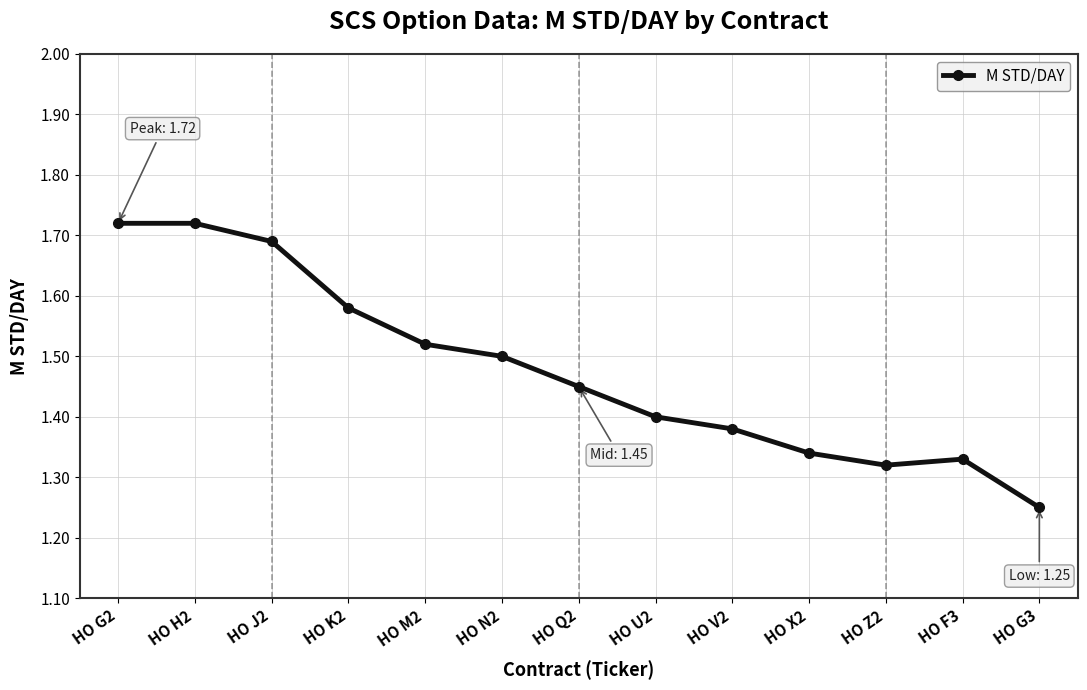

What is the label of the 6th point from the left?

HO N2